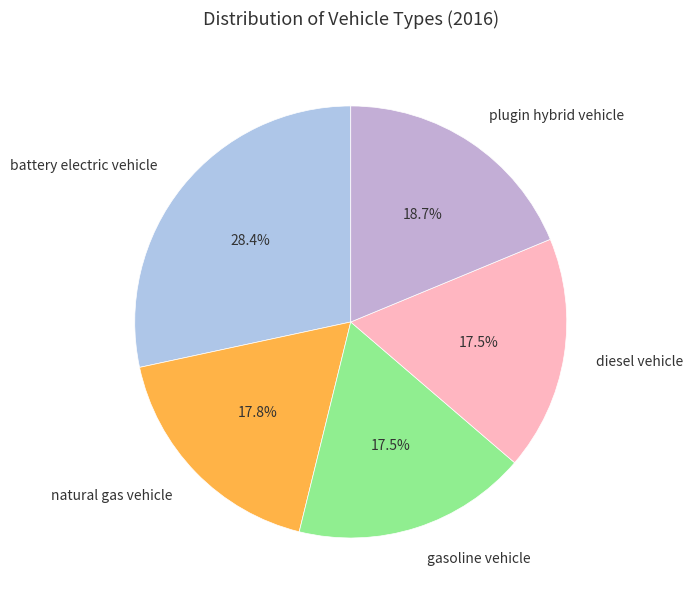

Does gasoline vehicle account for over 50% of the chart?

No